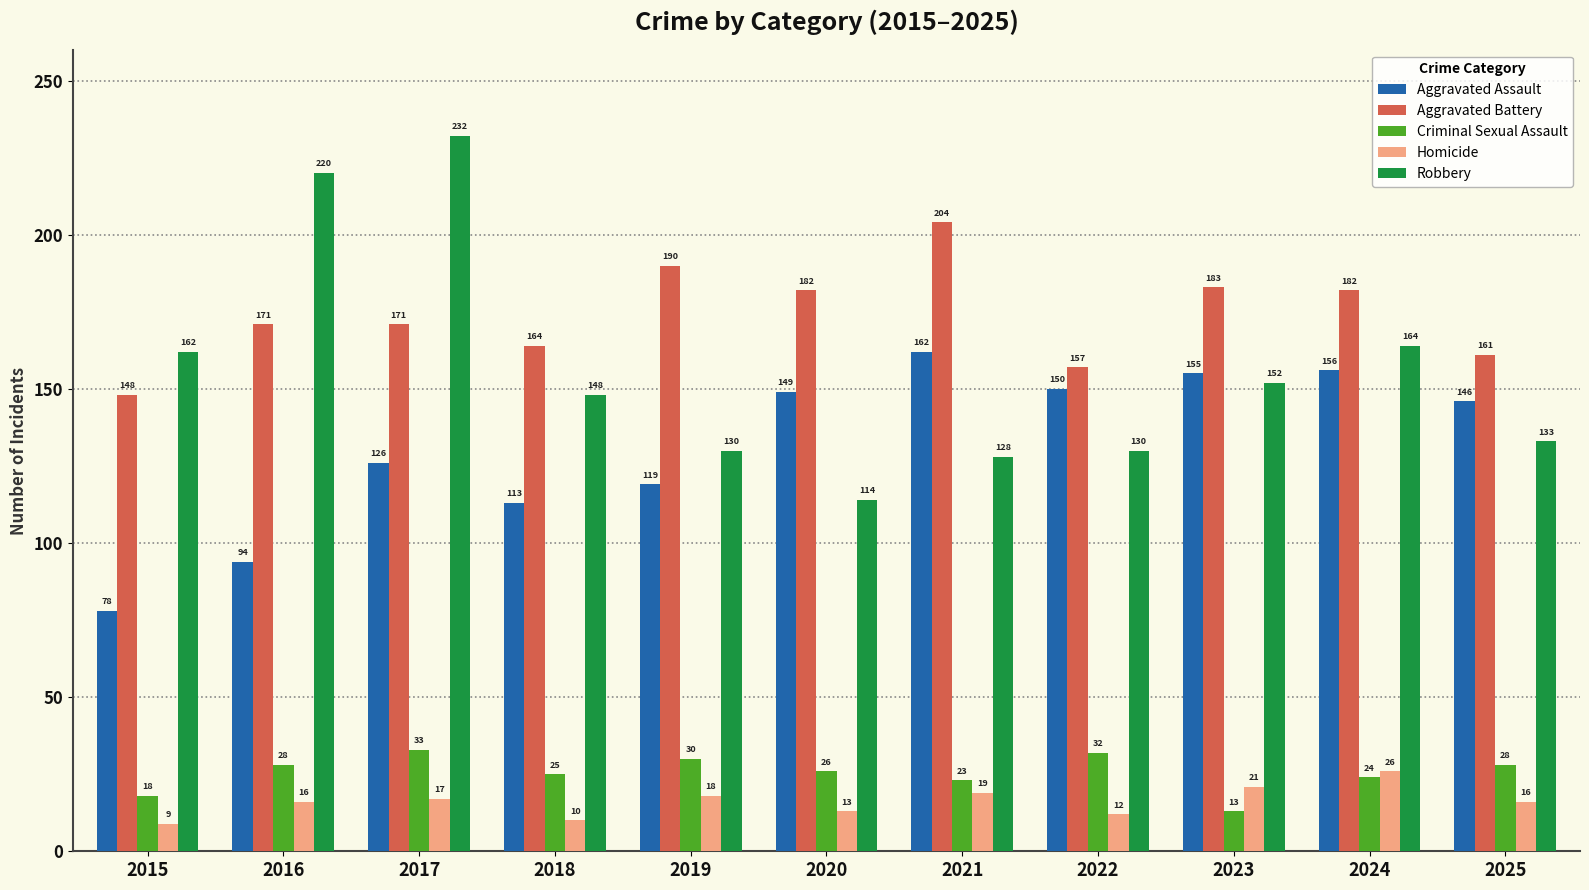

At 2015, list the series in order from smallest to largest.

Homicide, Criminal Sexual Assault, Aggravated Assault, Aggravated Battery, Robbery